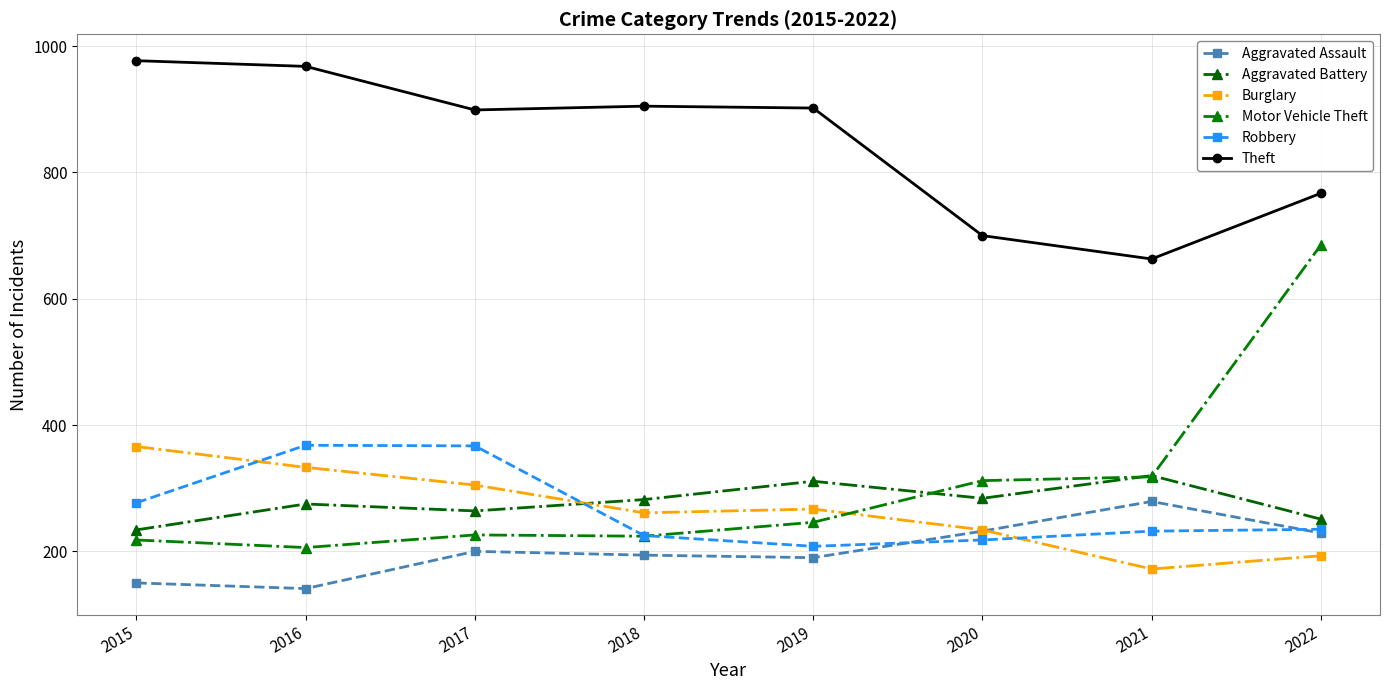

Is this an area chart (filled region under the line)?

No